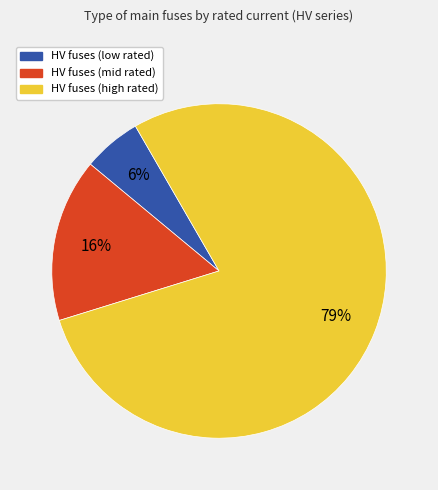

True or false: HV fuses (low rated) accounts for 6% of the total.

True